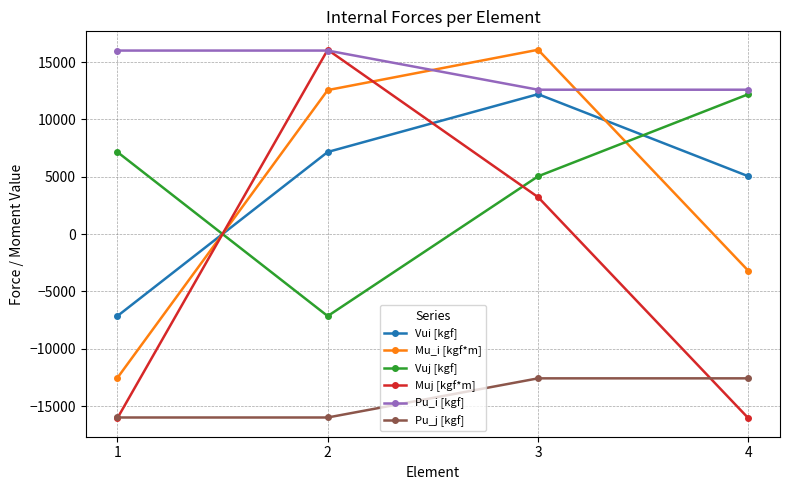

What are all the series names shown in the legend?

Vui [kgf], Mu_i [kgf*m], Vuj [kgf], Muj [kgf*m], Pu_i [kgf], Pu_j [kgf]